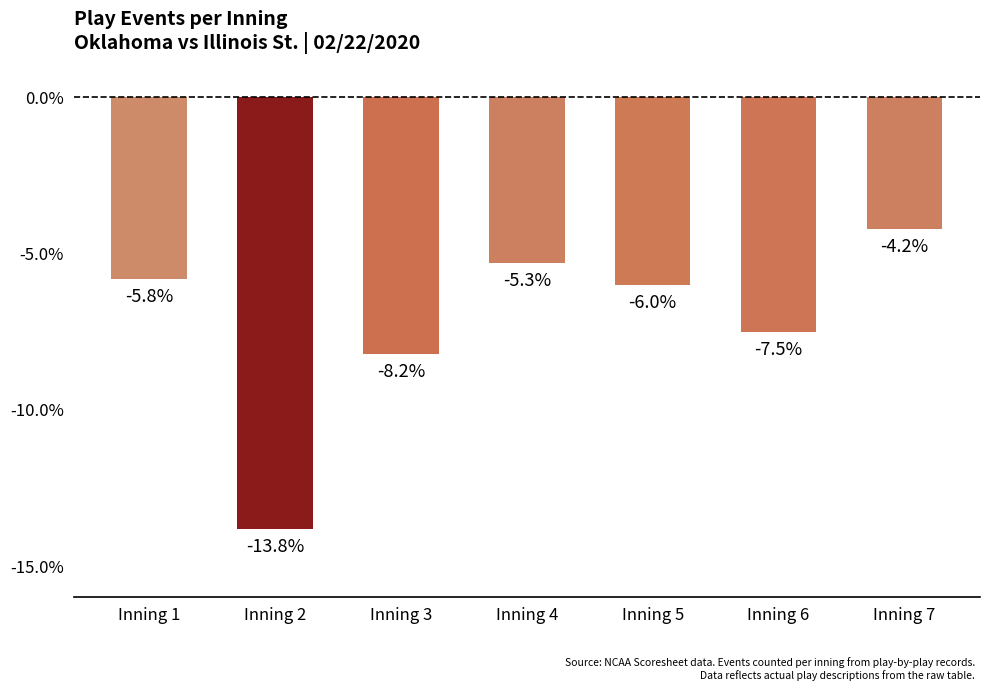

Are the bars horizontal?

No